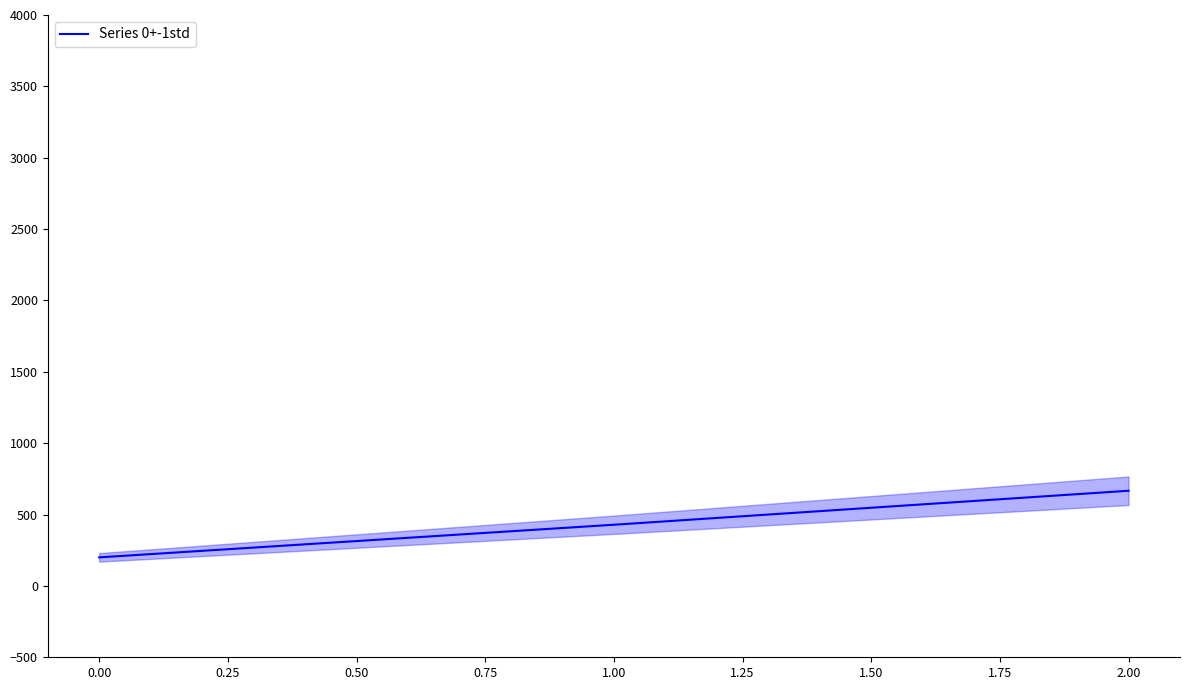

What is the value of the 1st point from the left?

200.0